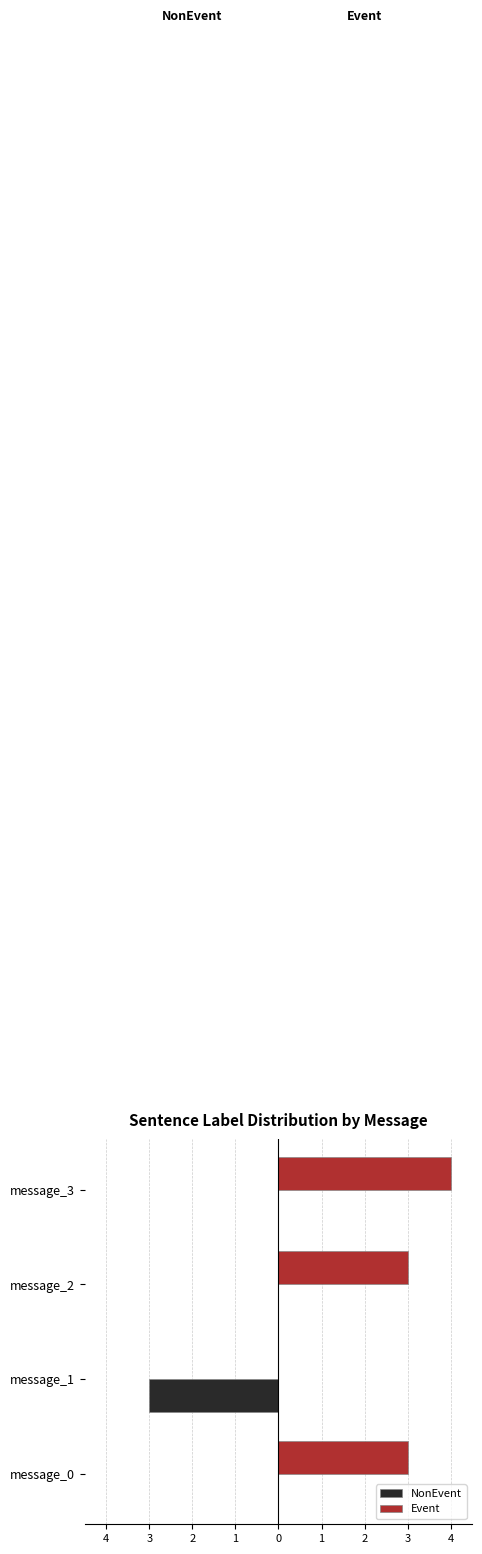

What are all the series names shown in the legend?

NonEvent, Event